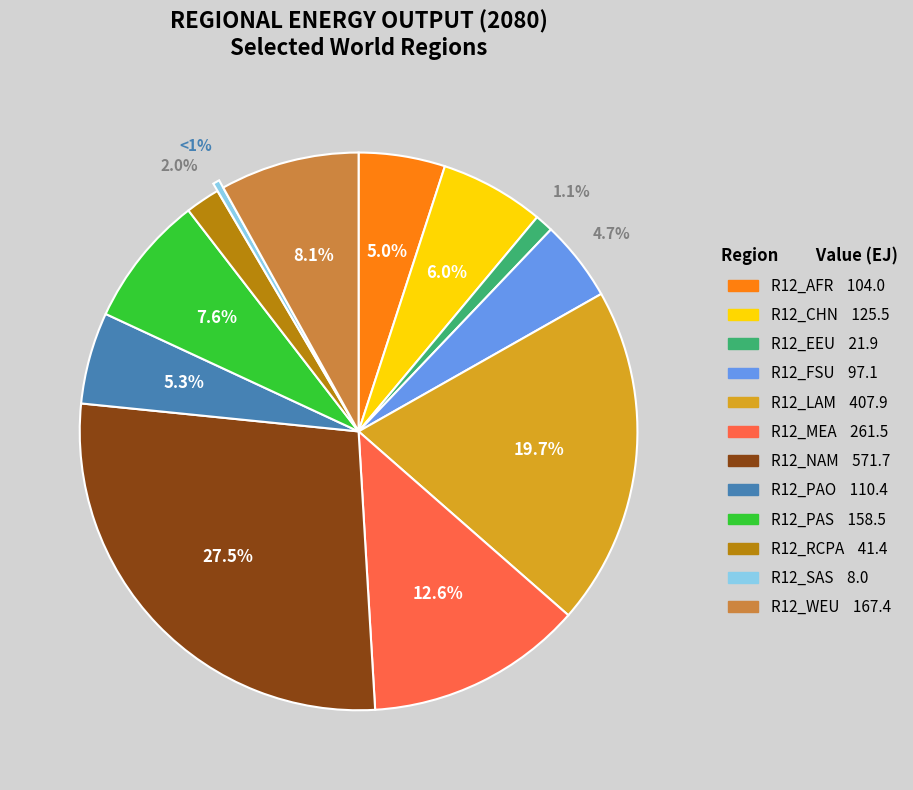

What is the largest slice in the pie chart?

R12_NAM